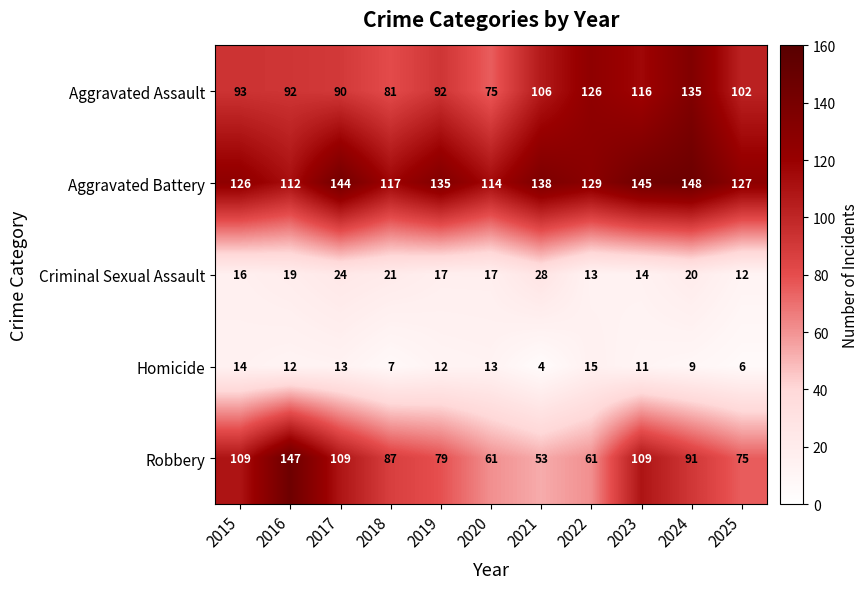

What is the spread (max minus min) of values at 2025?

121